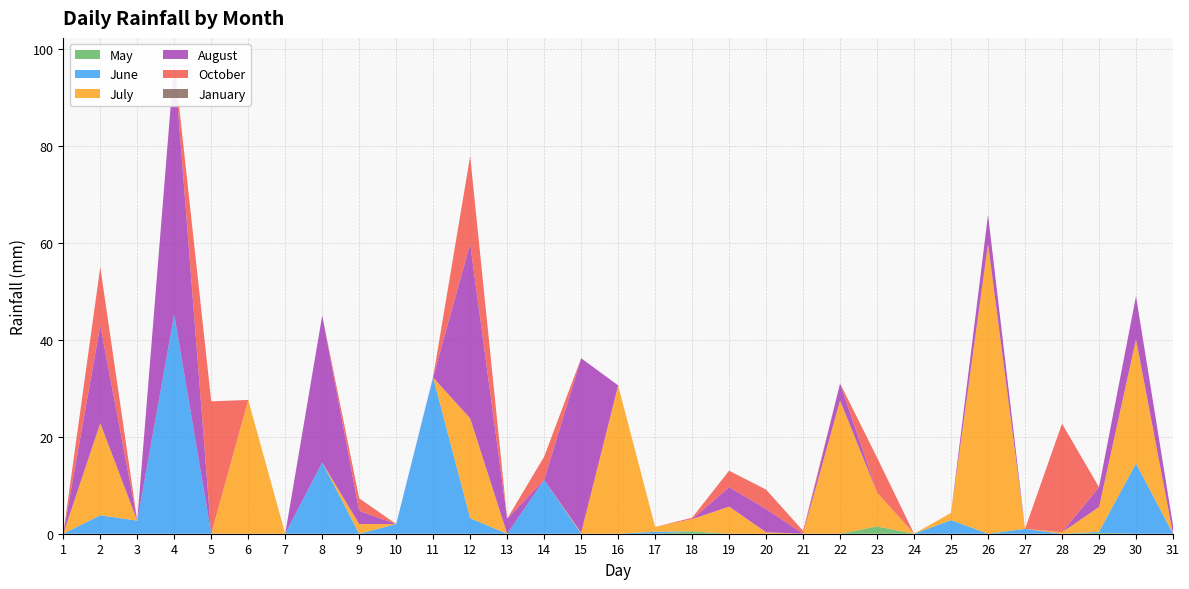

Reading left to right, extract all data points from this chart.

May: 0.0	0.0	0.0	0.0	0.0	0.0	0.0	0.0	0.0	0.0	0.0	0.0	0.0	0.0	0.0	0.0	0.0	0.5	0.0	0.0	0.0	0.0	1.5	0.0	0.0	0.0	0.0	0.0	0.2	0.0	0.0
June: 0.0	3.8	2.7	45.2	0.0	0.0	0.0	14.7	0.0	2.0	32.2	3.2	0.0	11.1	0.0	0.0	0.4	0.0	0.0	0.0	0.0	0.0	0.0	0.0	2.8	0.0	1.0	0.0	0.2	14.5	0.0
July: 0.0	19.0	0.0	0.0	0.0	27.6	0.0	0.0	2.0	0.0	0.0	20.6	0.0	0.0	0.2	30.6	1.0	2.5	5.6	0.3	0.0	27.5	7.0	0.0	1.5	59.8	0.0	0.3	5.1	25.6	0.0
August: 0.0	20.2	0.0	52.2	0.0	0.0	0.0	30.3	2.7	0.0	0.2	36.0	3.1	0.0	36.0	0.0	0.0	0.0	4.0	4.8	0.0	3.5	0.0	0.0	0.0	6.0	0.0	0.0	4.1	8.9	1.7
October: 0.0	12.0	0.0	0.0	27.3	0.0	0.0	0.0	2.6	0.0	0.0	18.1	0.0	4.8	0.0	0.0	0.0	0.3	3.4	4.0	0.6	0.0	7.2	0.0	0.0	0.0	0.0	22.4	0.0	0.0	0.0
January: 0.0	0.0	0.0	0.0	0.0	0.0	0.0	0.0	0.0	0.0	0.0	0.0	0.0	0.0	0.0	0.0	0.0	0.0	0.0	0.0	0.0	0.0	0.0	0.0	0.0	0.0	0.0	0.0	0.0	0.0	0.0